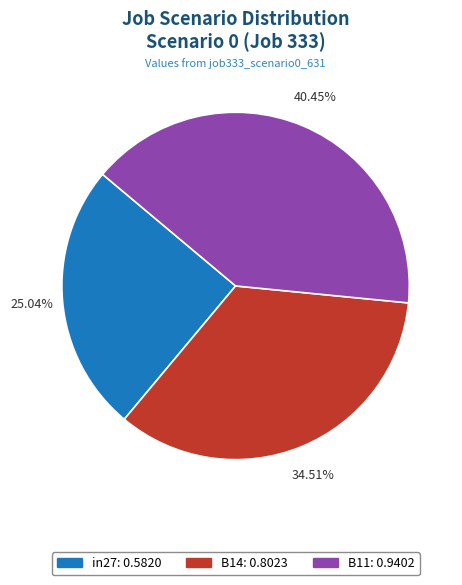

To the nearest percent, what percentage of the pie is B14?

35%